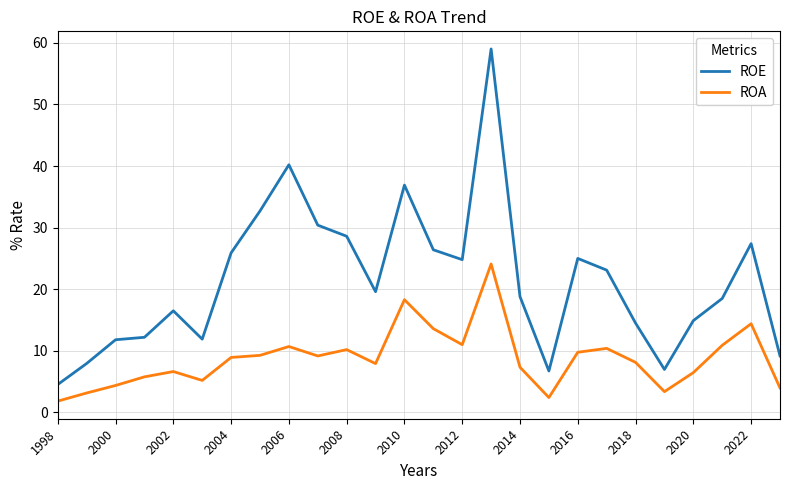

What is the maximum value shown in the chart?

59.0